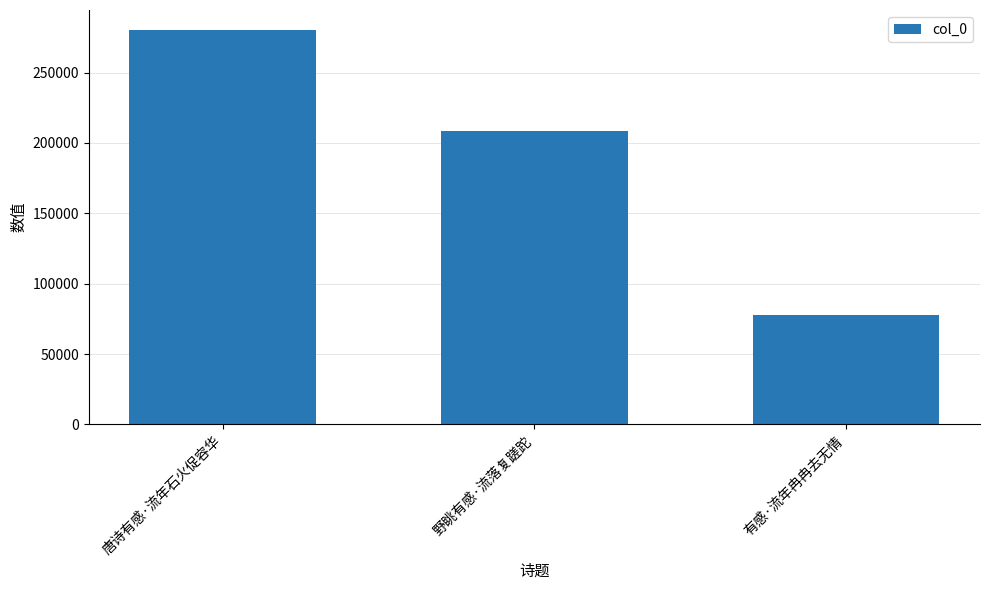

What is the average value?

188761